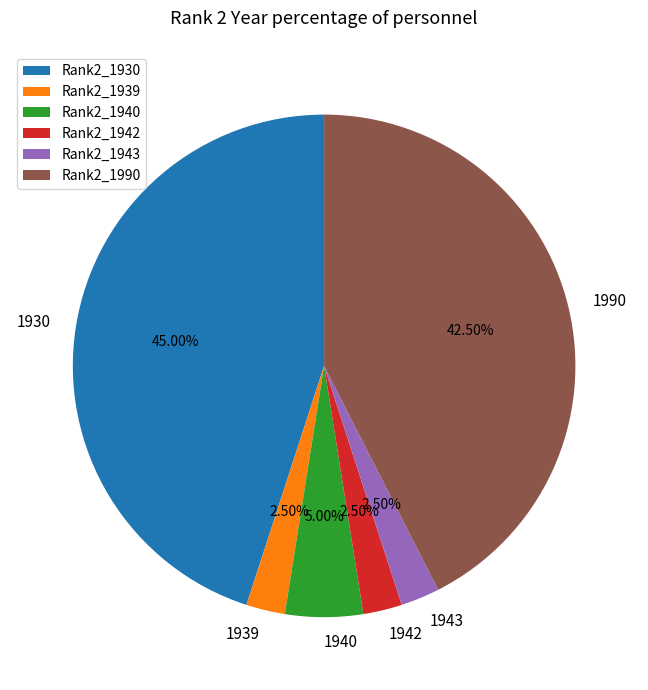

True or false: 1943 accounts for 14% of the total.

False